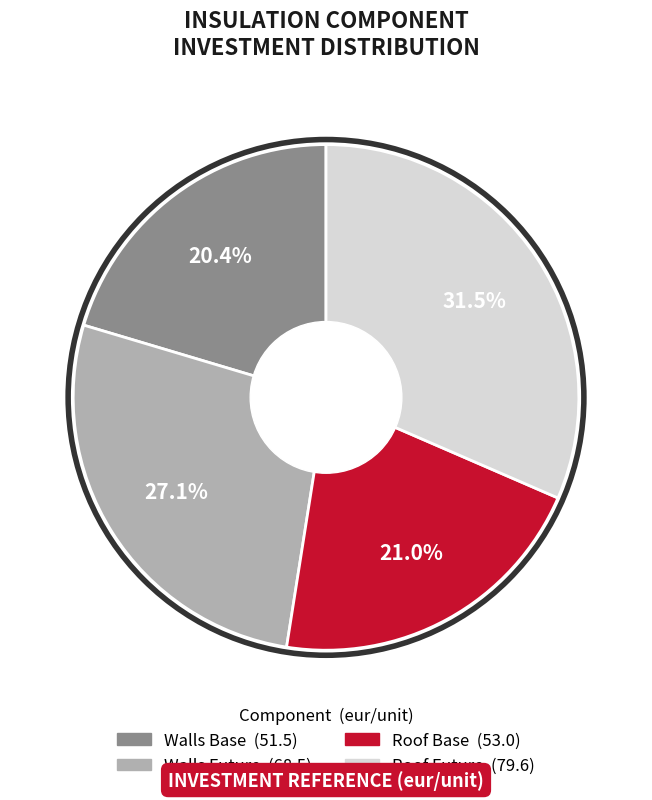

What percentage do Roof Future and Roof Base together represent?

52.5%